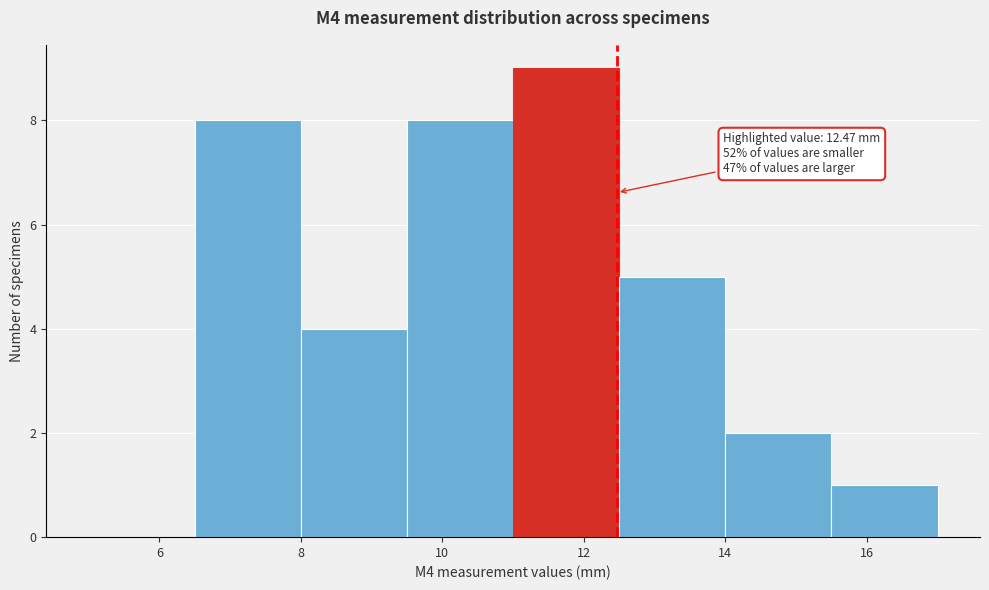

Which range on the x-axis has the tallest bar?

11.0 to 12.5